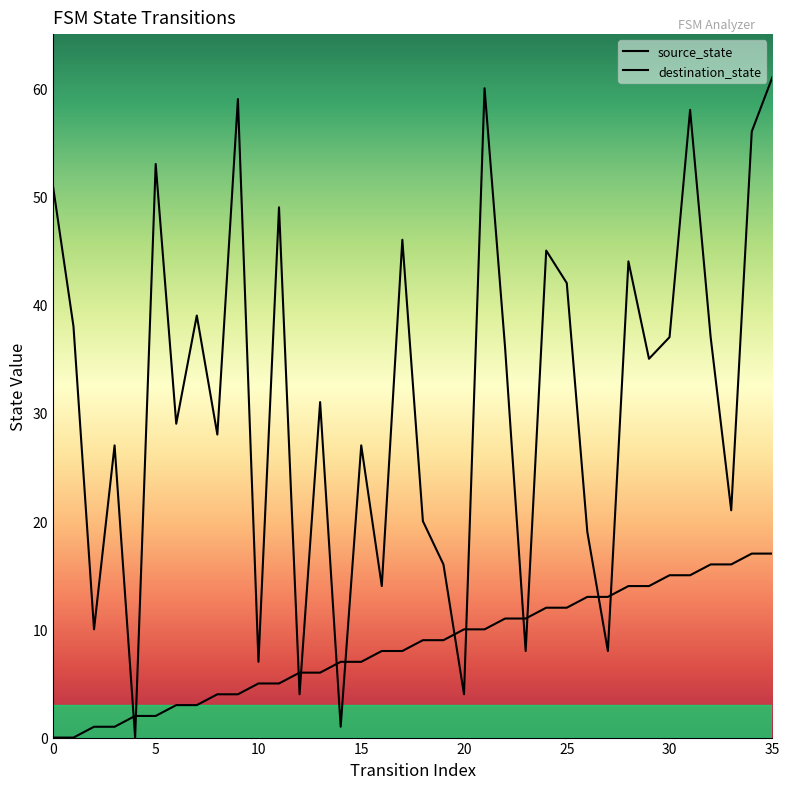

Where is source_state nearest to the value 8?

16